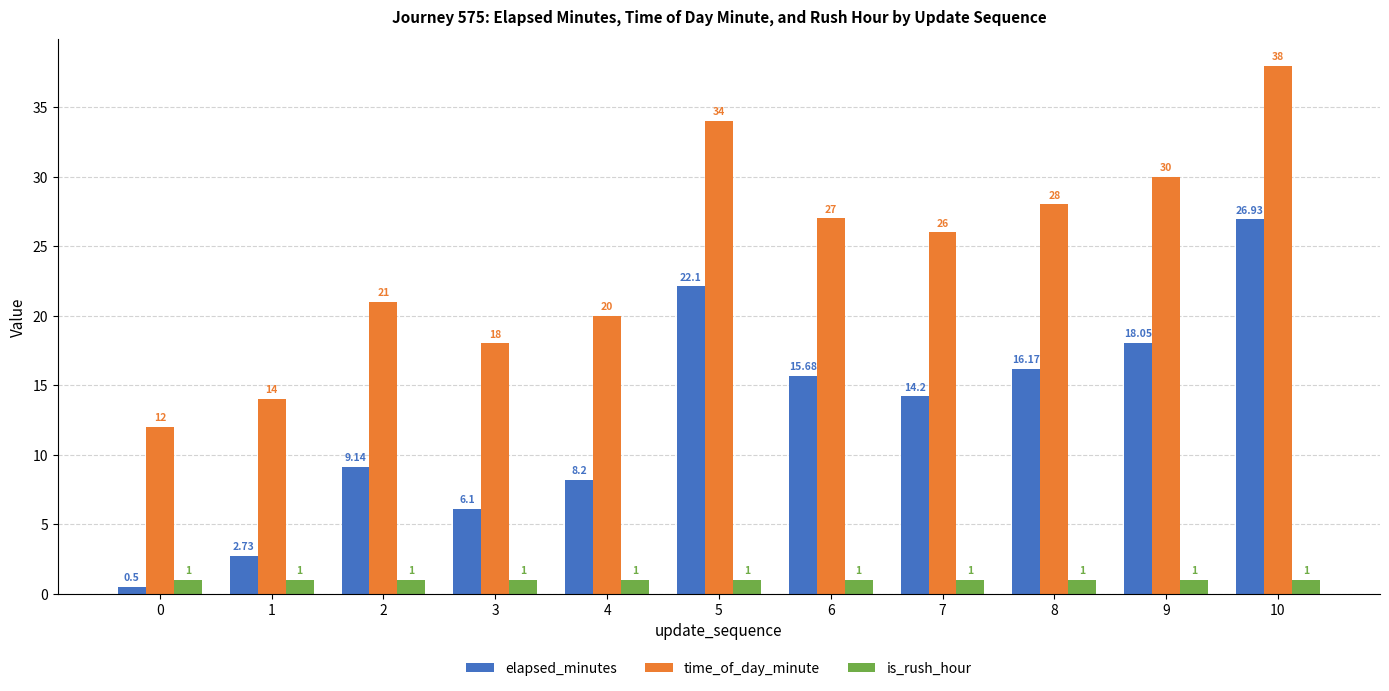

Where is time_of_day_minute nearest to the value 25?

7